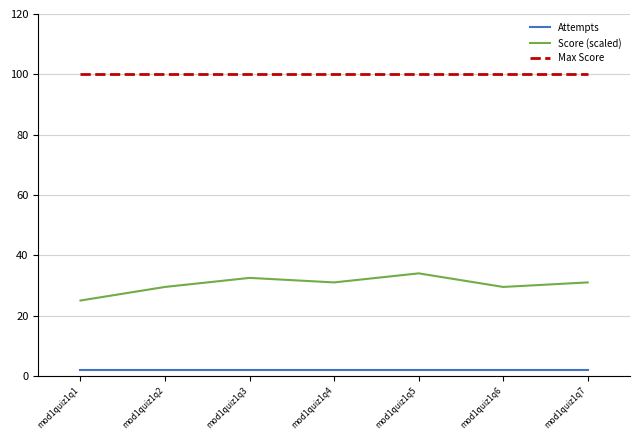

The Max Score series shows 100.0 at mod1quiz1q1. True or false?

True